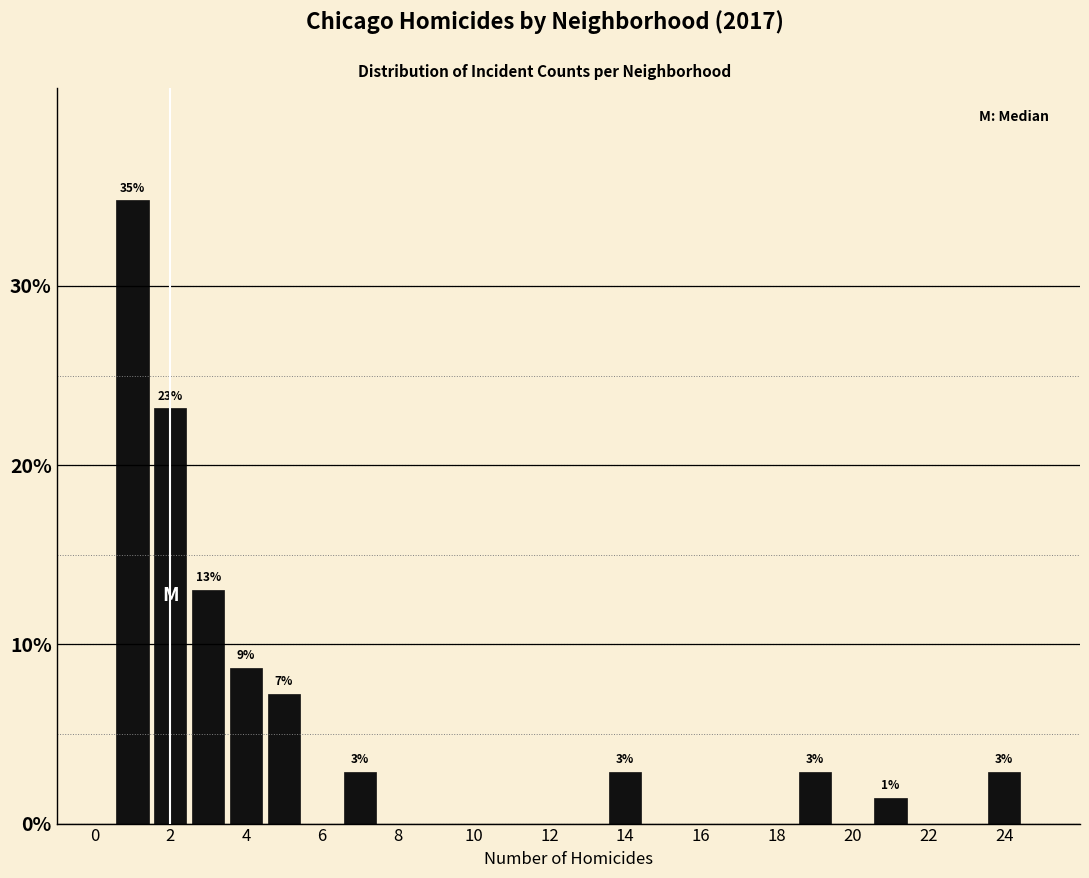

Over which range of the x-axis is the bar tallest?

0.5 to 1.5